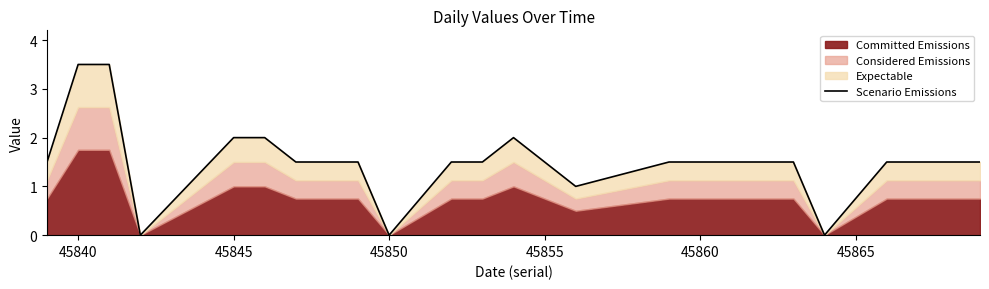

The chart shows a value of 5.4 at 45840. True or false?

False